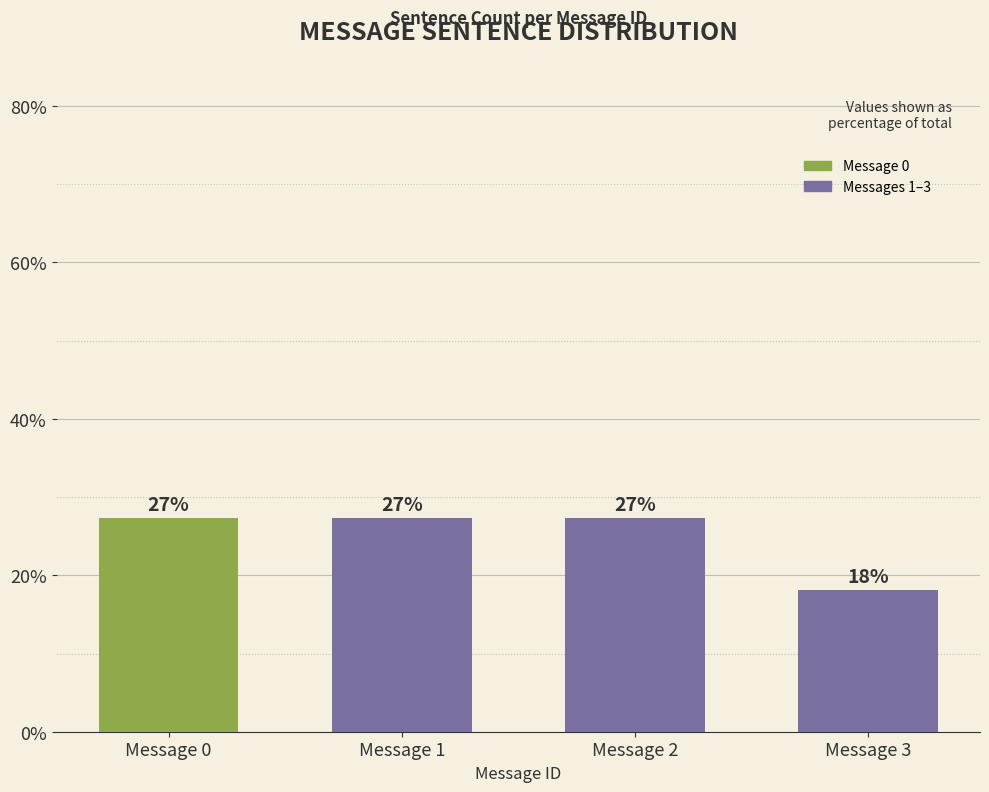

How many bars are there in total?

4